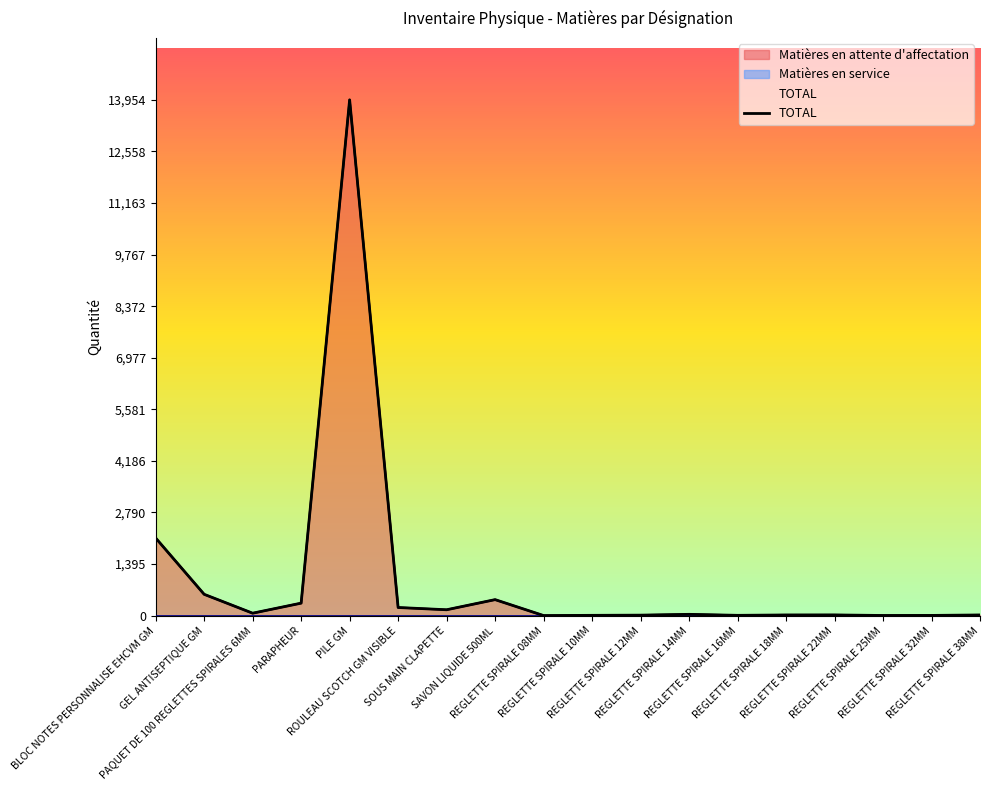

What is the approximate value at REGLETTE SPIRALE 38MM, to the nearest 10?

20